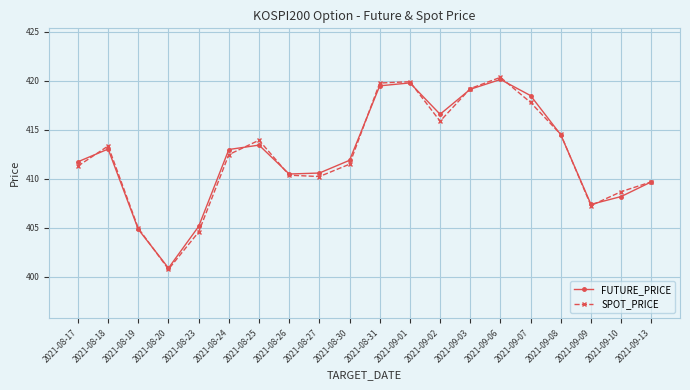

What is the value of the FUTURE_PRICE point at the 18th from the left?

407.4